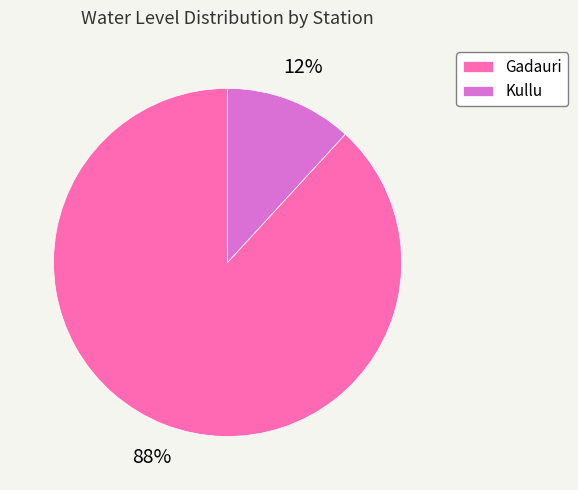

How many slices are in this pie chart?

2